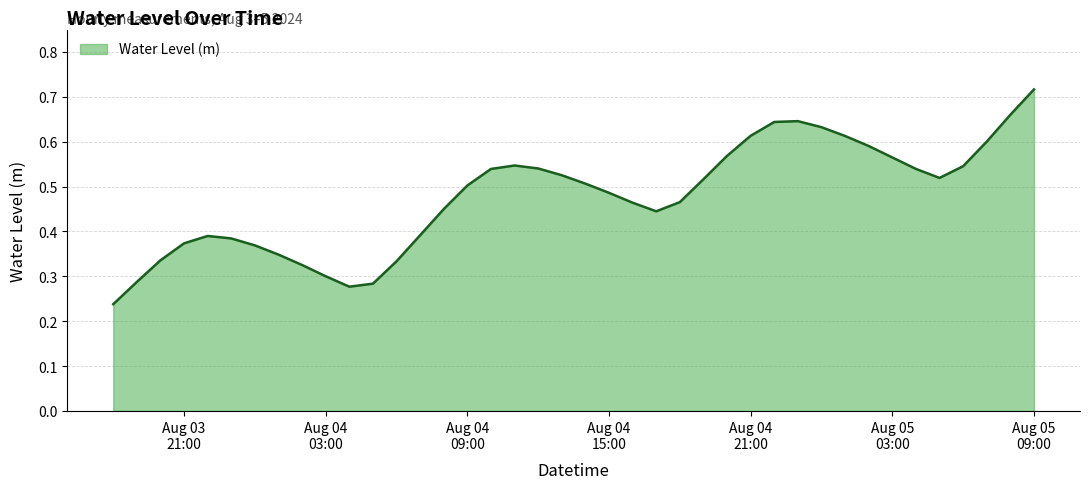

Where is the data nearest to the value 0?

2024-08-03 18:00:00